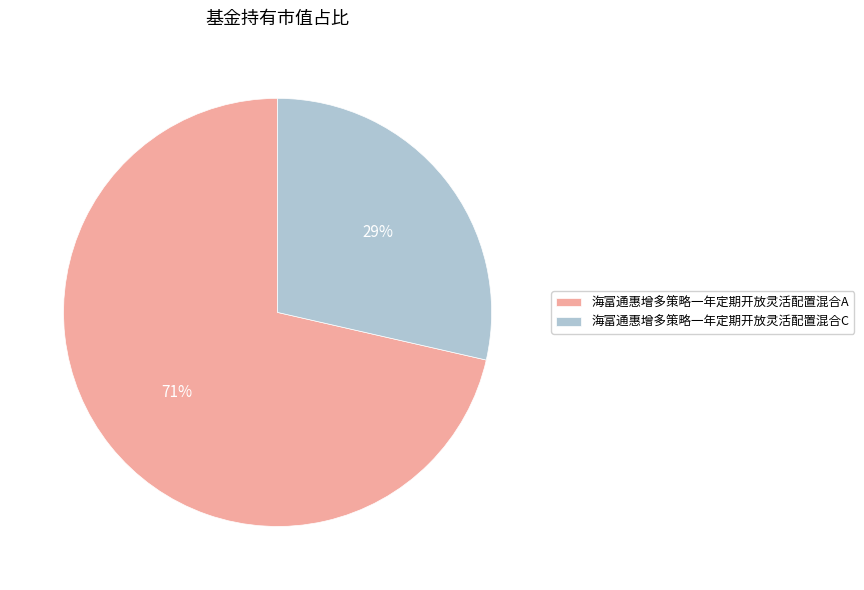

What is the largest slice in the pie chart?

海富通惠增多策略一年定期开放灵活配置混合A